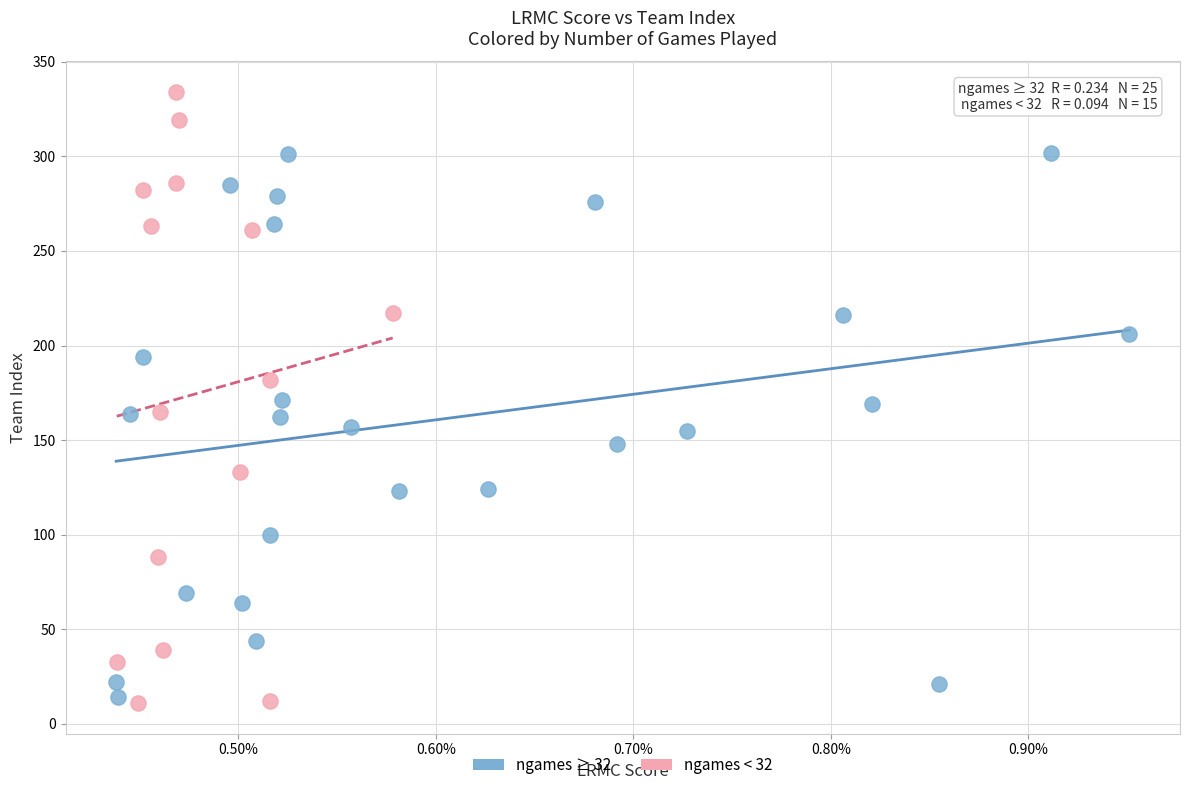

Which series contains the lowest Y value?

ngames < 32